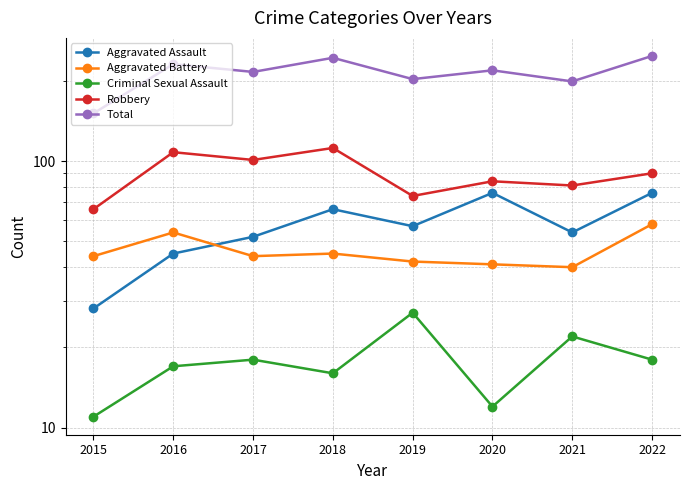

Where is Criminal Sexual Assault nearest to the value 19?

2017